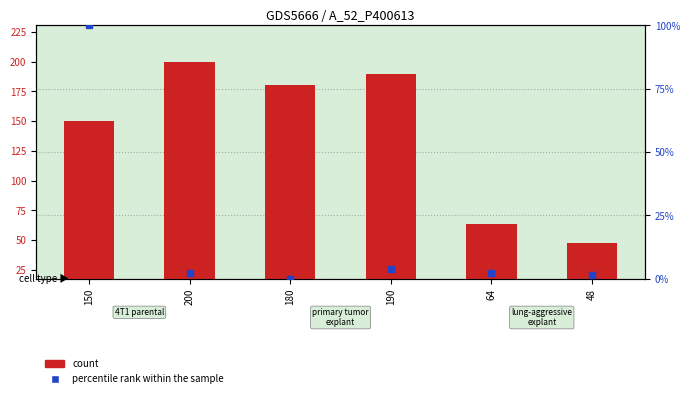

What is the total value across all series at 150?

250.0